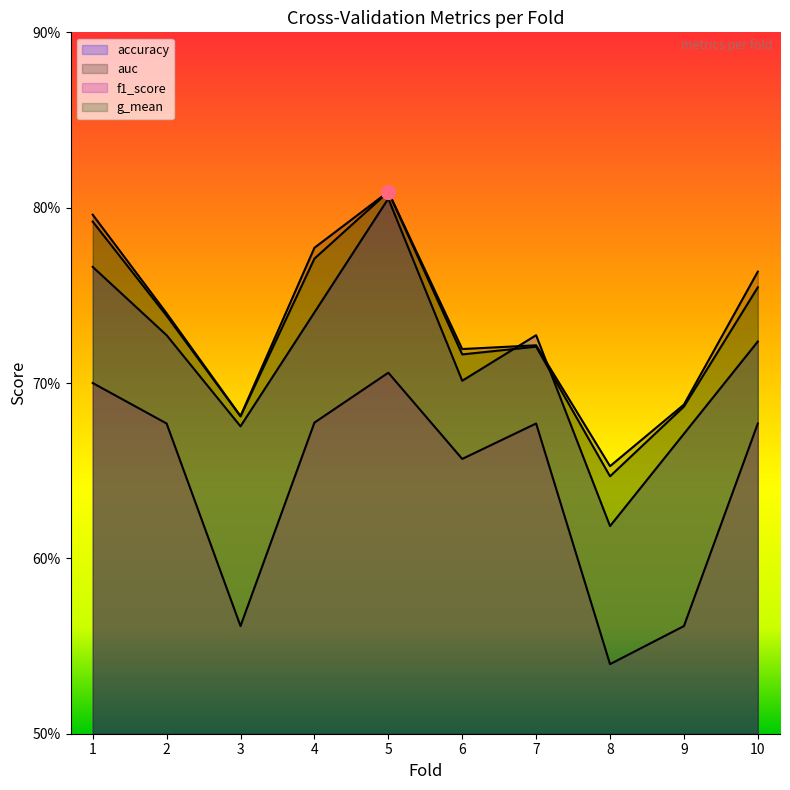

True or false: auc and f1_score intersect in this chart.

False